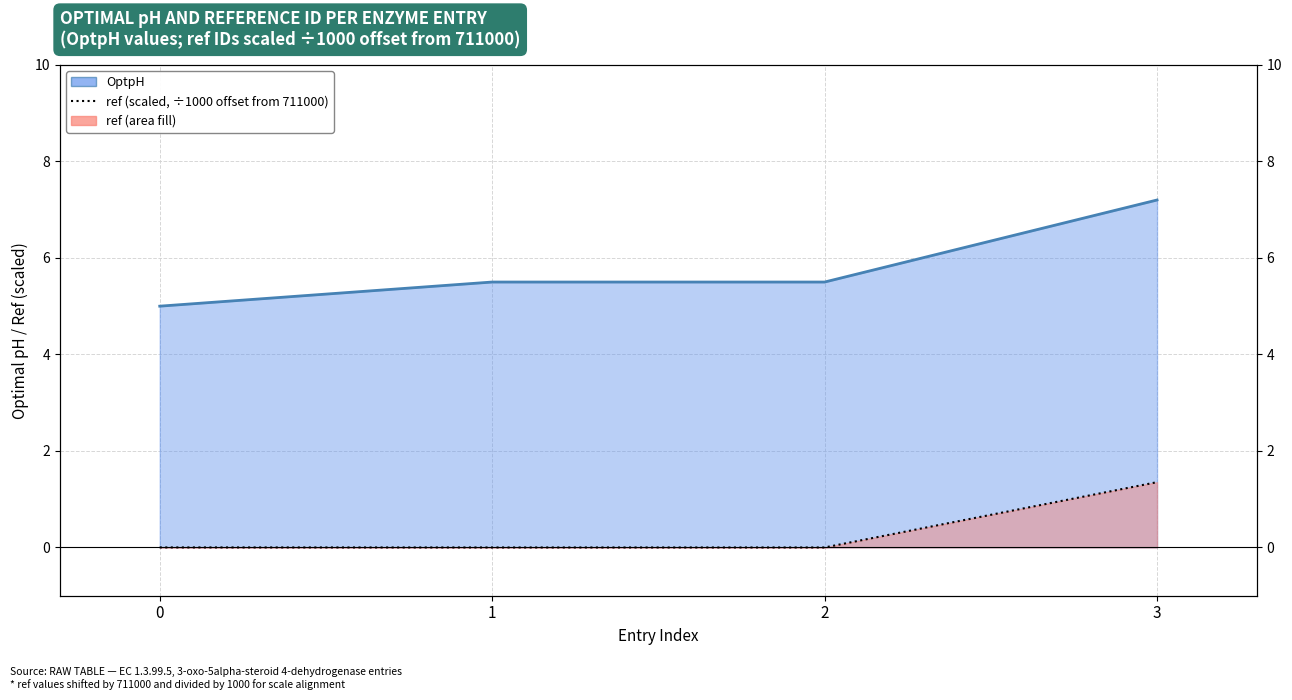

Reading left to right, list all the values displayed in this chart.

OptpH: 5.0	5.5	5.5	7.2
ref: 0.0	0.0	0.0	1.4